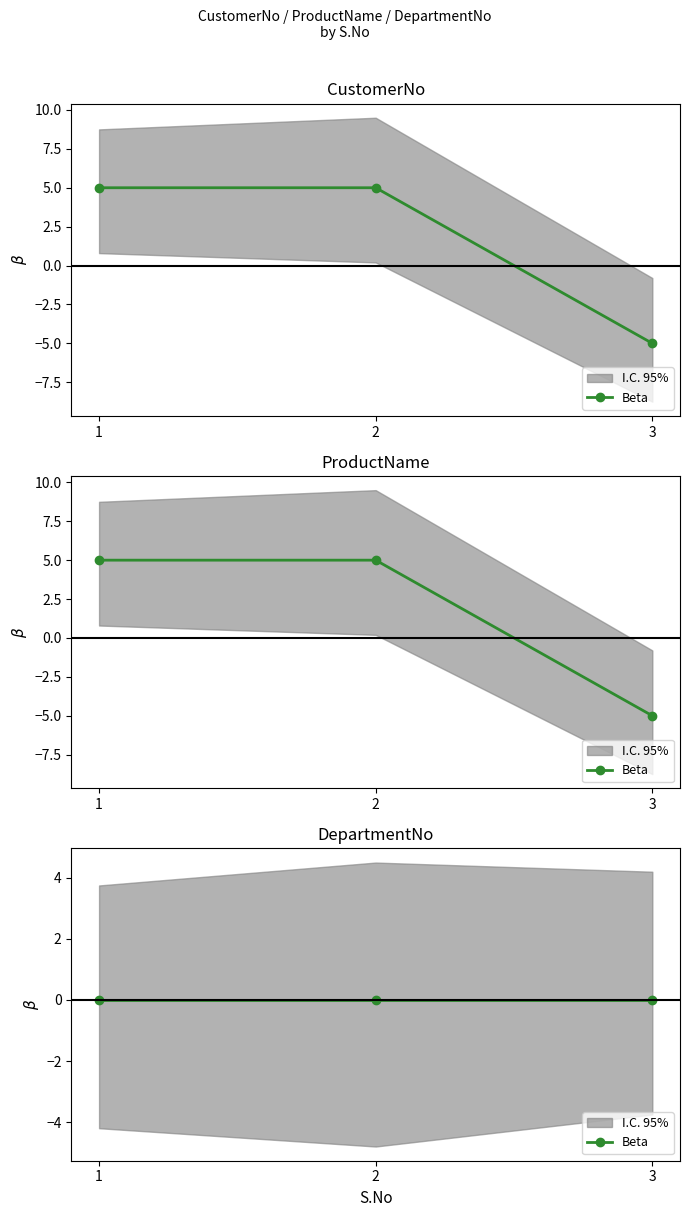

Which has a higher value, 1 or 2?

1